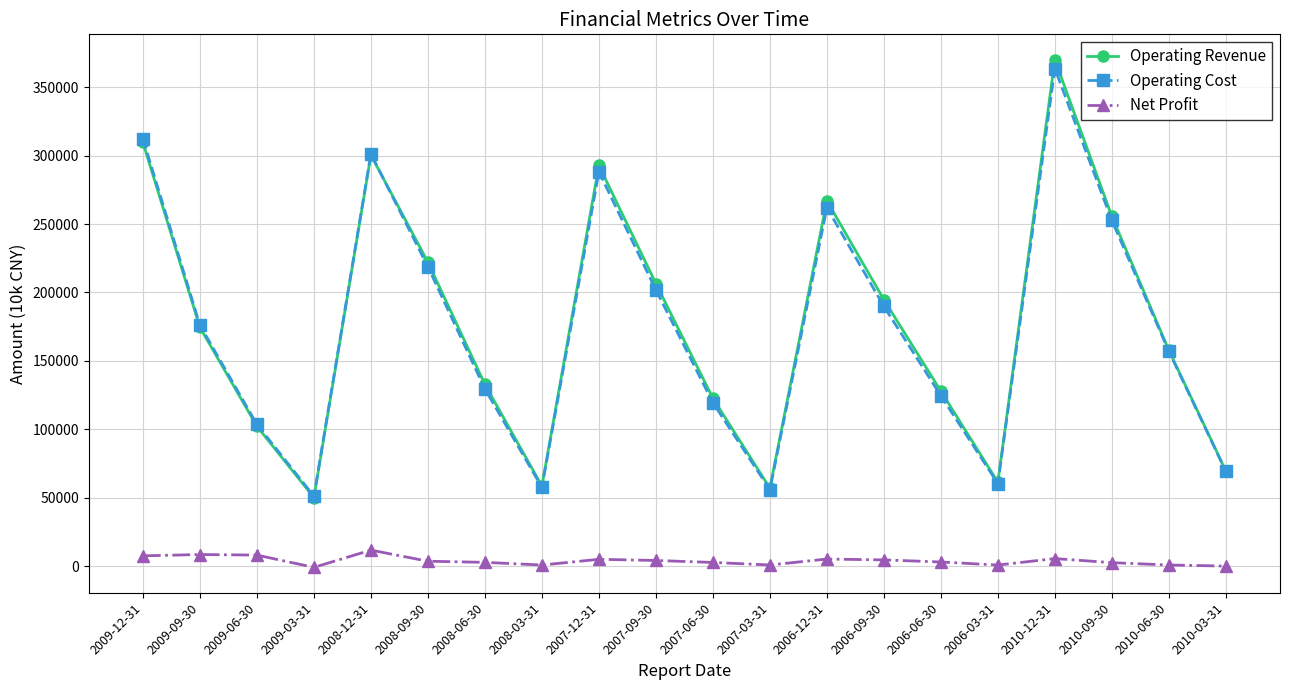

True or false: Operating Revenue and Net Profit cross at least once.

False